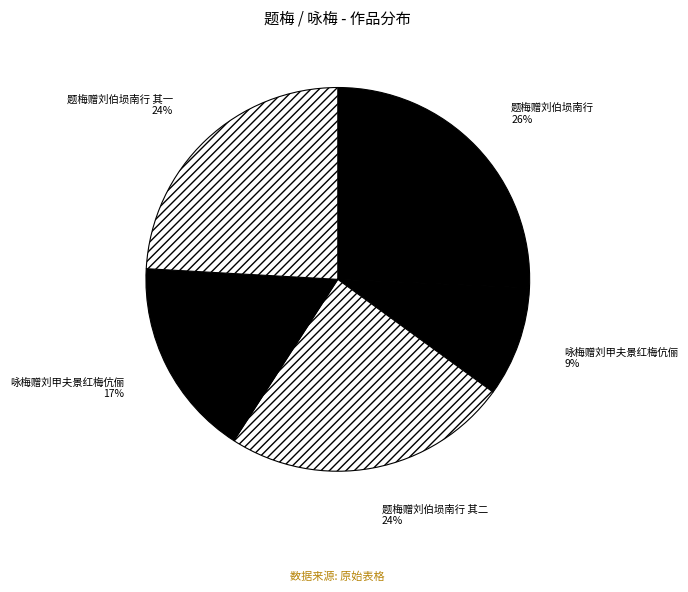

How many segments does this pie chart have?

5